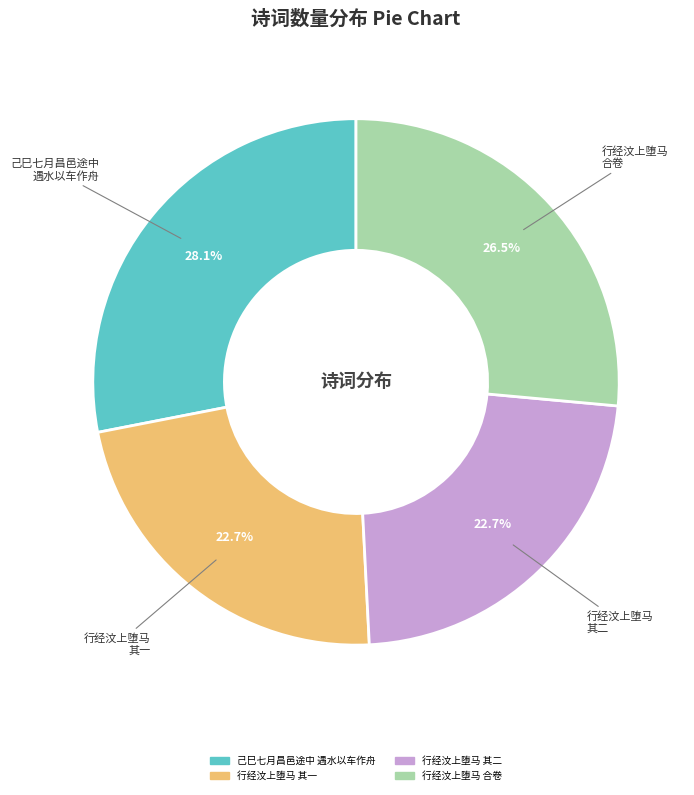

Is there a majority slice in this chart?

No